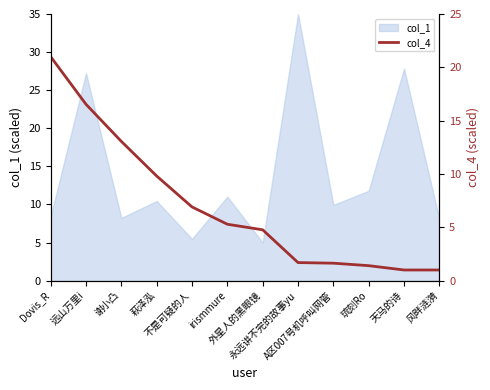

Does the chart have visible grid lines?

No